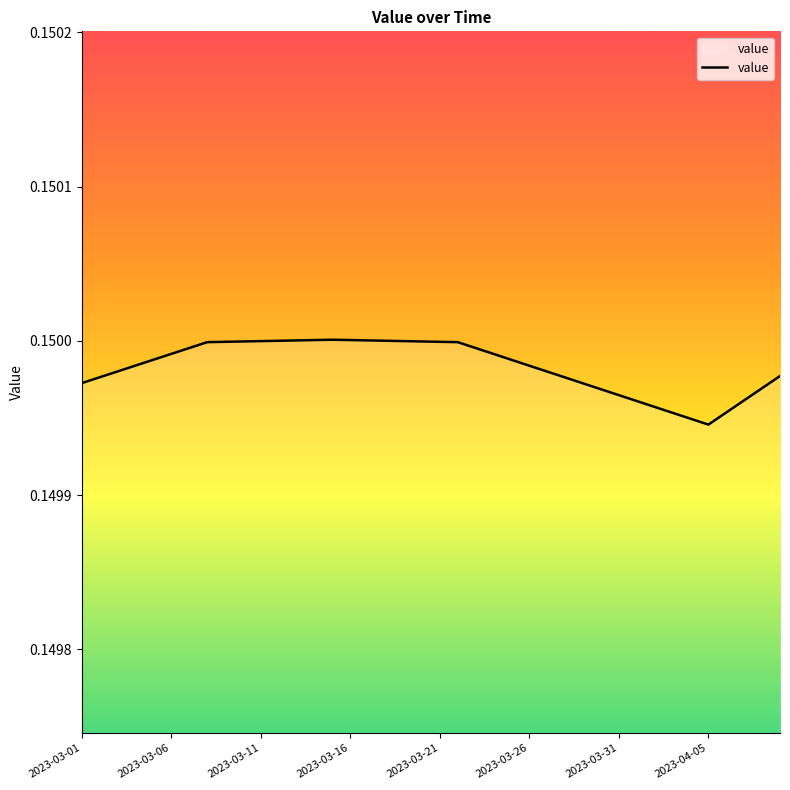

How many lines are shown in the chart?

1